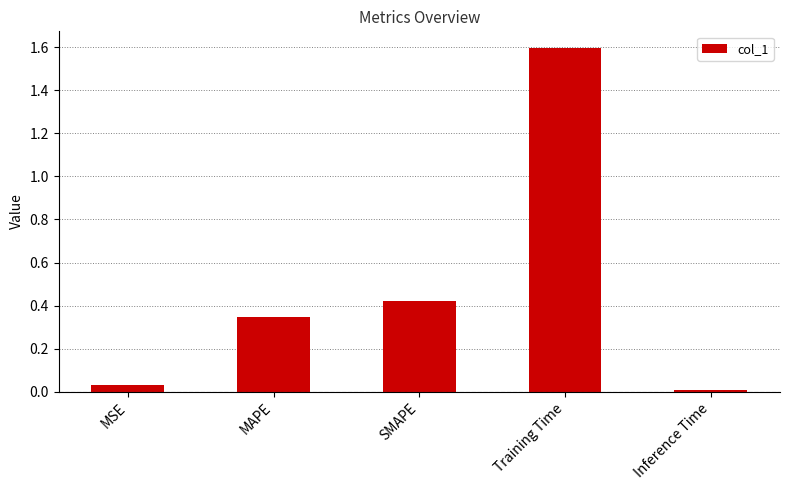

What position from the left is SMAPE?

3